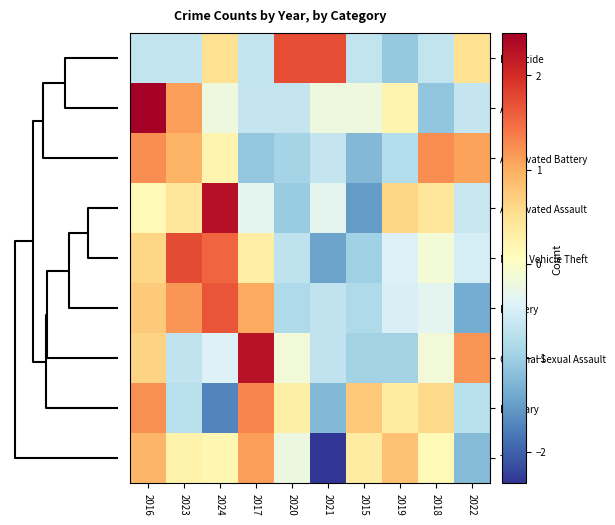

How many distinct data groups are displayed?

9